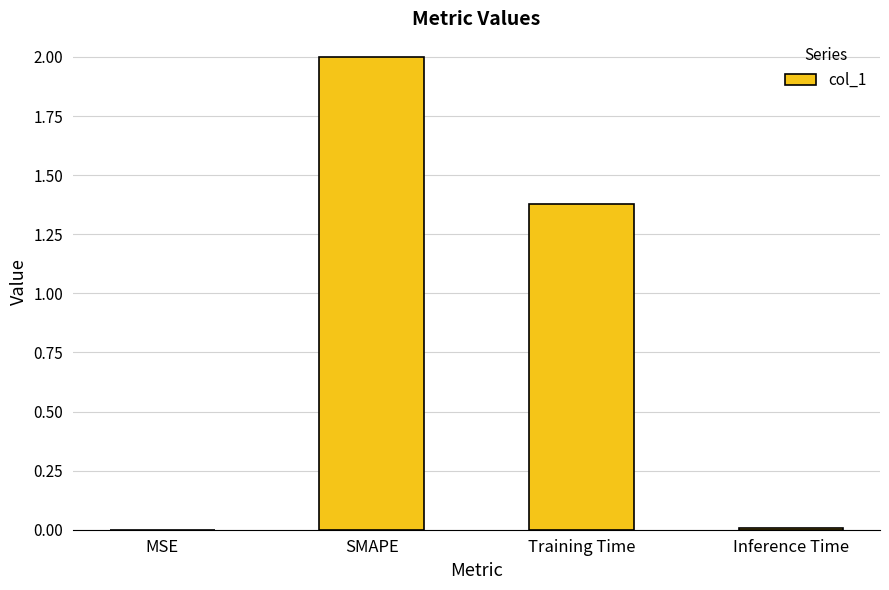

What is the sum of all values?

3.4